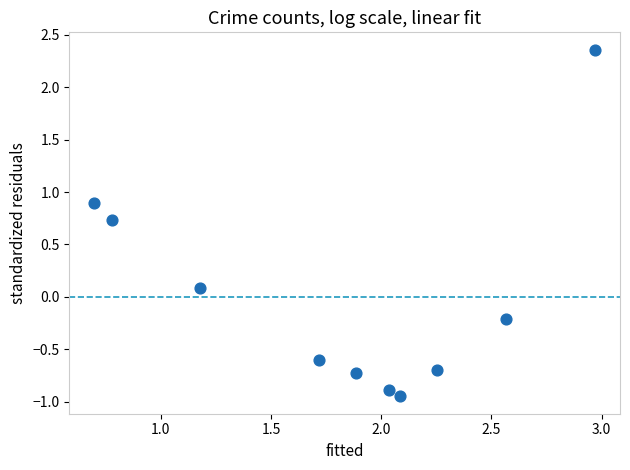

What is the range of Y values (max minus min)?

3.3